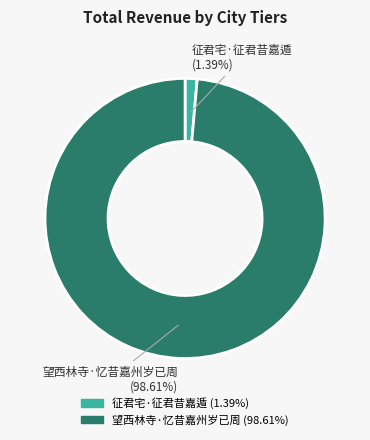

Rank the categories by value from highest to lowest.

望西林寺·忆昔嘉州岁已周, 征君宅·征君昔嘉遁